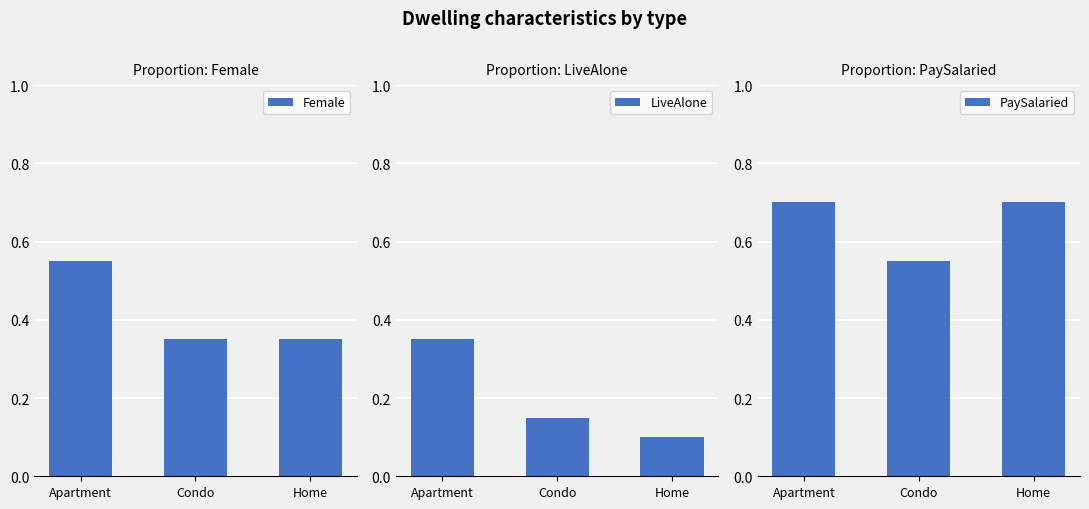

How many bars are there in each group?

3